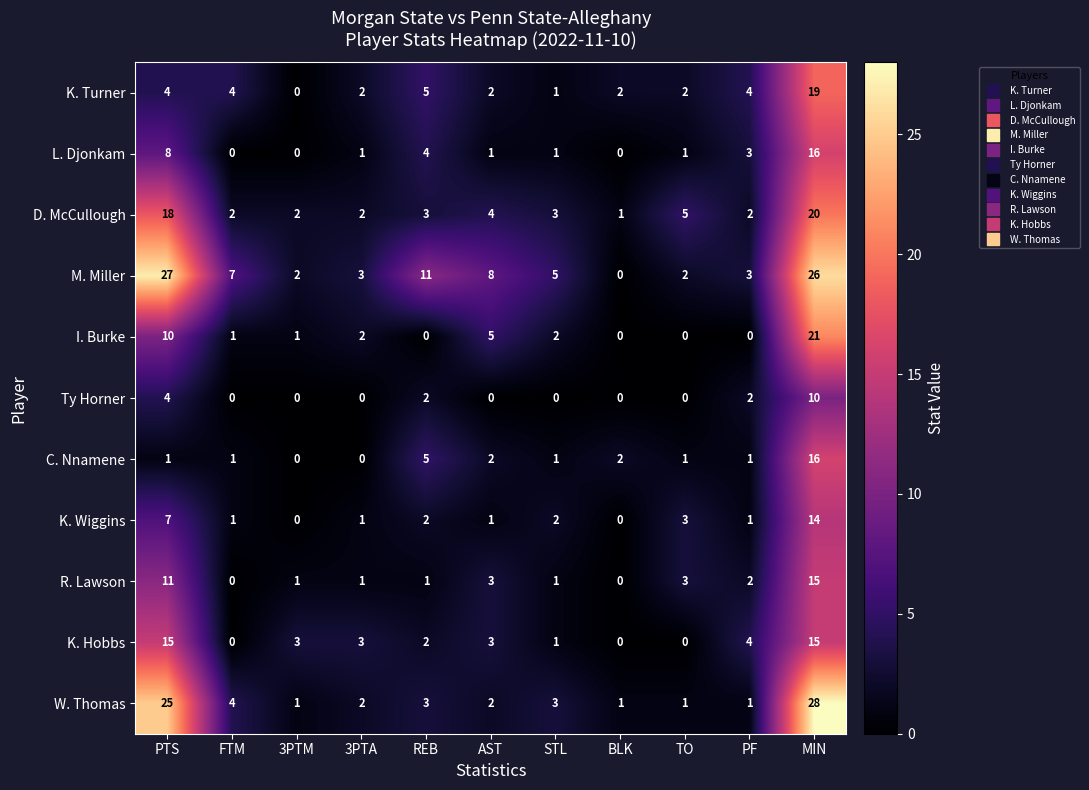

At which category is the sum across all series the highest?

MIN